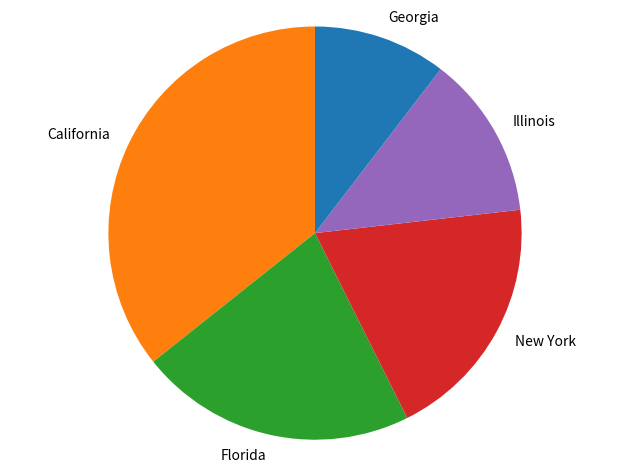

Approximately how many times larger is the value at Georgia compared to California?

0.3